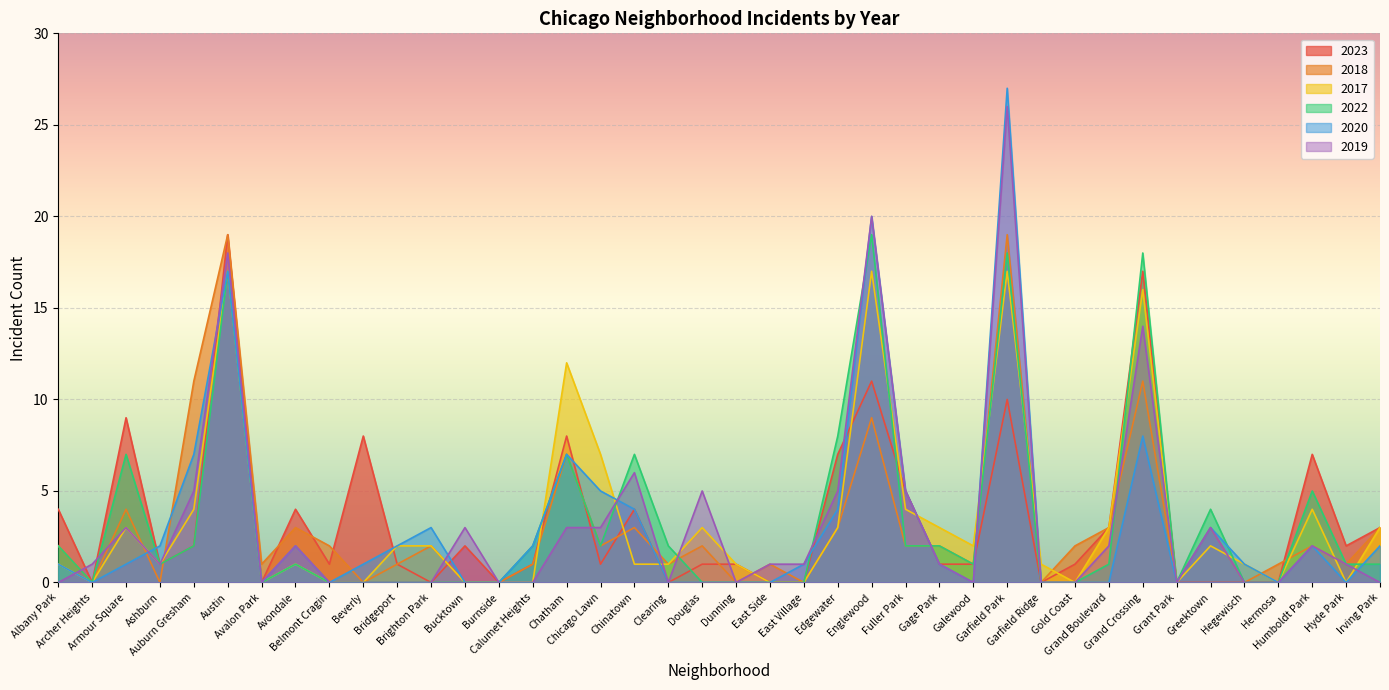

What is the label of the 31st point from the right?

Beverly